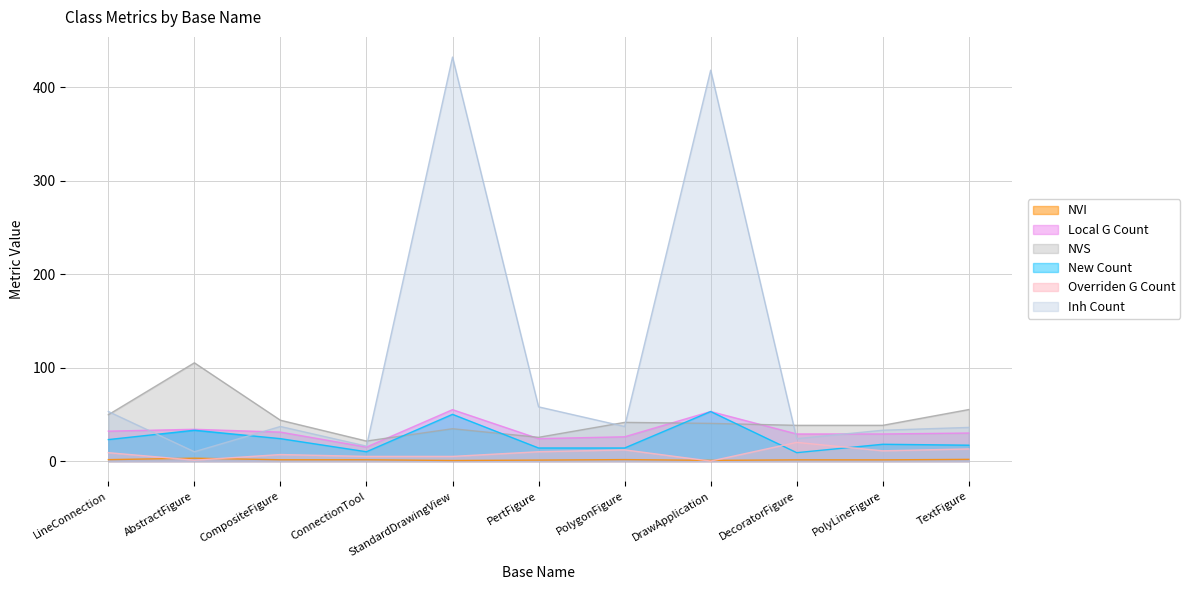

Reading left to right, extract all data points from this chart.

NVI: 1.5	3.1	1.4	1.4	0.6	1.1	1.6	0.8	1.3	1.3	1.8
Local G Count: 32.0	34.0	31.0	15.0	55.0	24.0	26.0	53.0	29.0	29.0	30.0
NVS: 49.5	105.1	43.7	21.4	34.6	25.4	41.4	40.3	38.2	38.2	55.1
New Count: 23.0	33.0	24.0	10.0	50.0	14.0	14.0	53.0	9.0	18.0	17.0
Overriden G Count: 9.0	1.0	7.0	5.0	5.0	10.0	12.0	0.0	20.0	11.0	13.0
Inh Count: 53.0	10.0	37.0	16.0	432.0	58.0	37.0	418.0	24.0	33.0	36.0